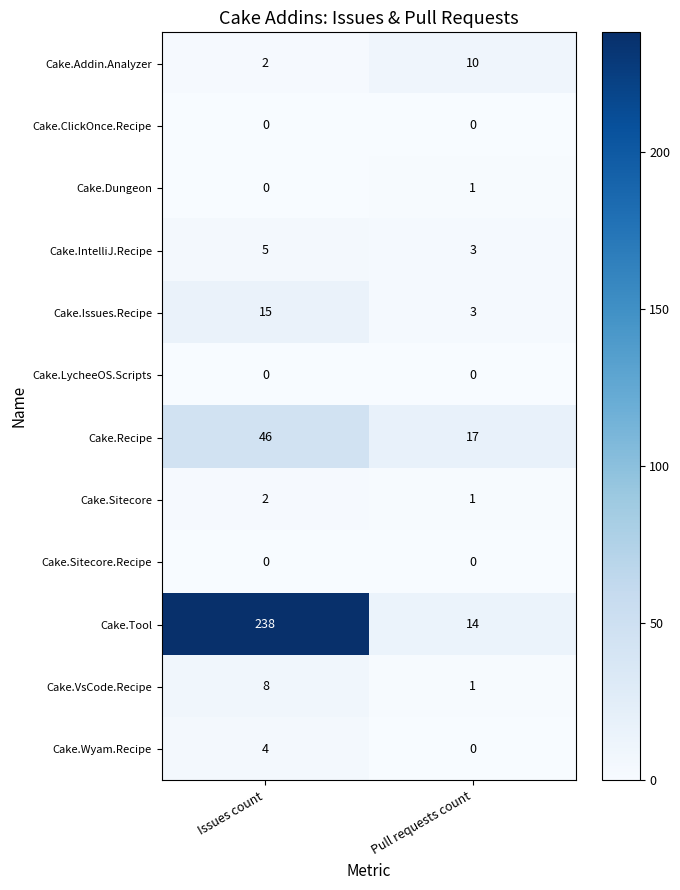

Reading left to right, transcribe all the data shown in this chart.

Cake.Addin.Analyzer: Issues count=2	Pull requests count=10
Cake.ClickOnce.Recipe: Issues count=0	Pull requests count=0
Cake.Dungeon: Issues count=0	Pull requests count=1
Cake.IntelliJ.Recipe: Issues count=5	Pull requests count=3
Cake.Issues.Recipe: Issues count=15	Pull requests count=3
Cake.LycheeOS.Scripts: Issues count=0	Pull requests count=0
Cake.Recipe: Issues count=46	Pull requests count=17
Cake.Sitecore: Issues count=2	Pull requests count=1
Cake.Sitecore.Recipe: Issues count=0	Pull requests count=0
Cake.Tool: Issues count=238	Pull requests count=14
Cake.VsCode.Recipe: Issues count=8	Pull requests count=1
Cake.Wyam.Recipe: Issues count=4	Pull requests count=0